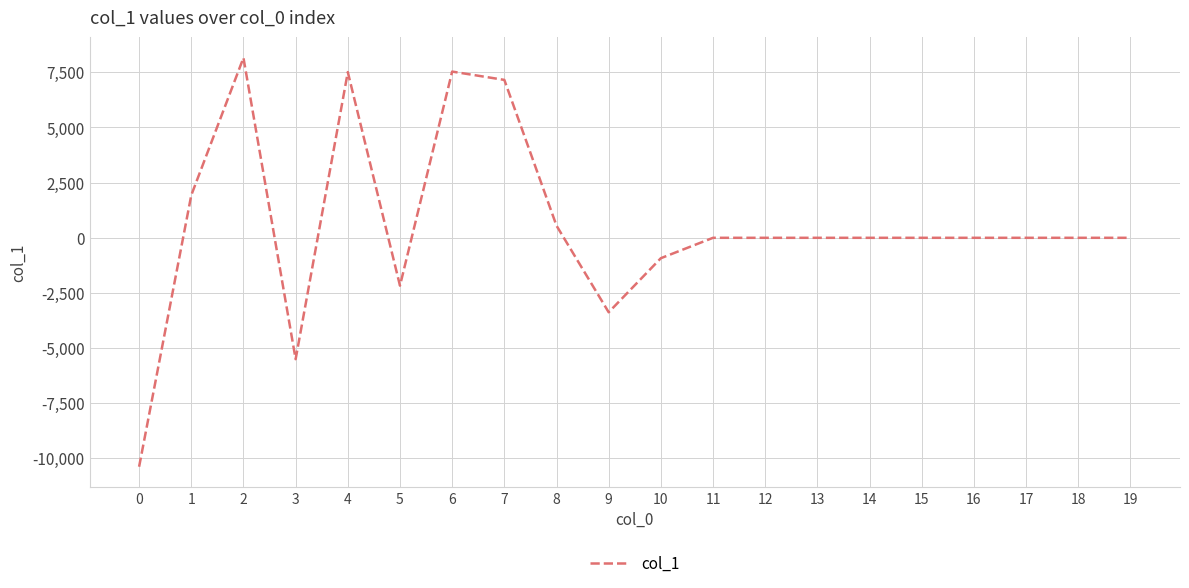

Where is the first local minimum?

3